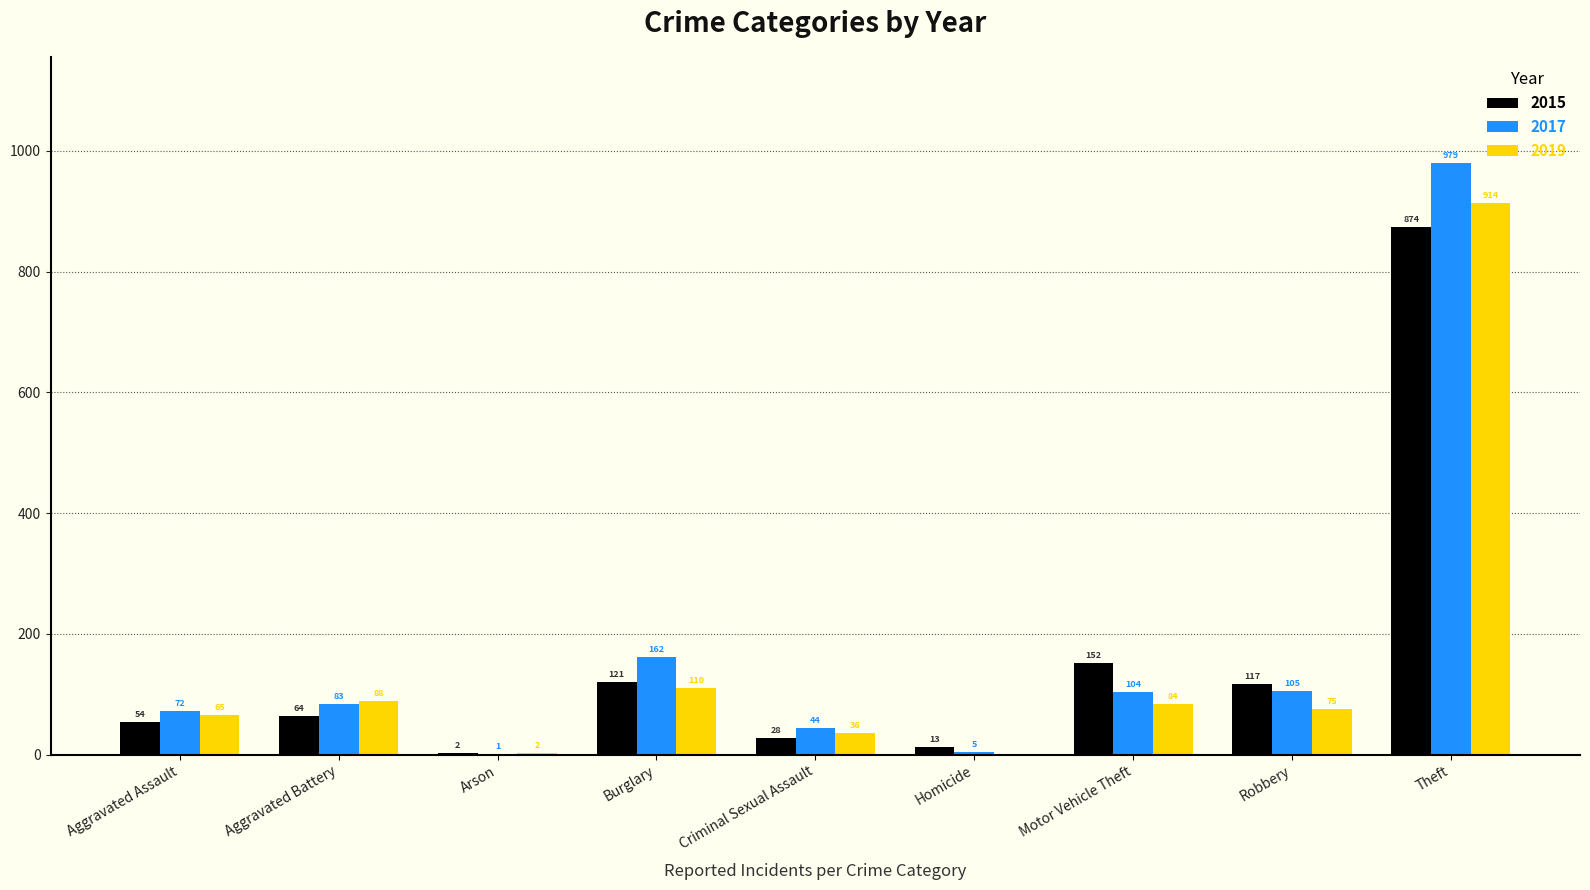

What are all the series names shown in the legend?

2015, 2017, 2019